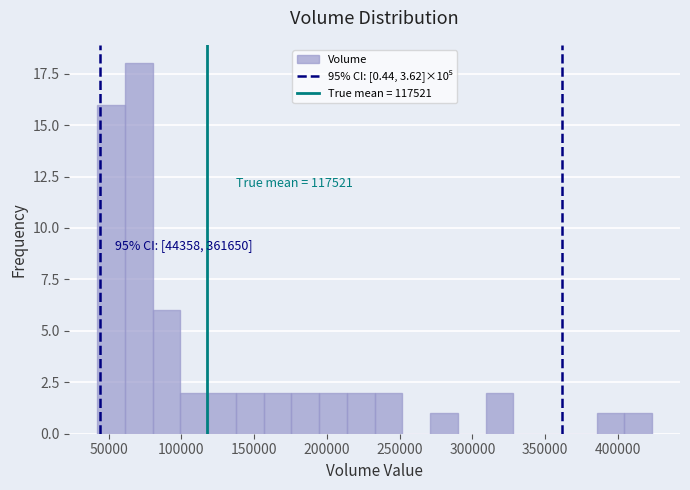

Read against the x-axis, roughly where is the centre of the tallest bar?

70000